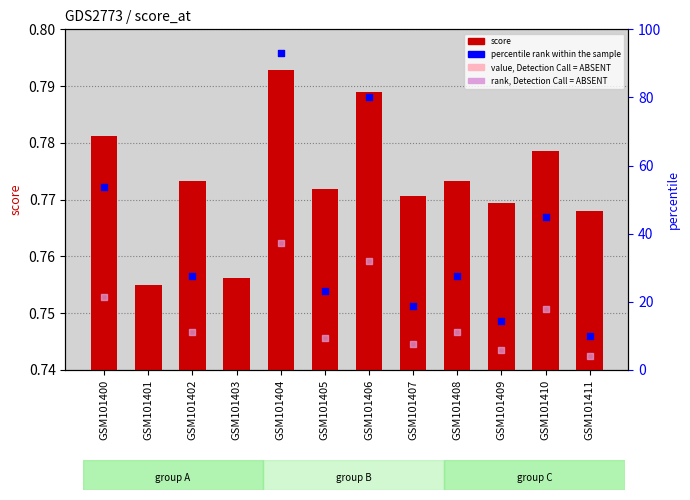

What is the total value across all series at GSM101405?

33.6